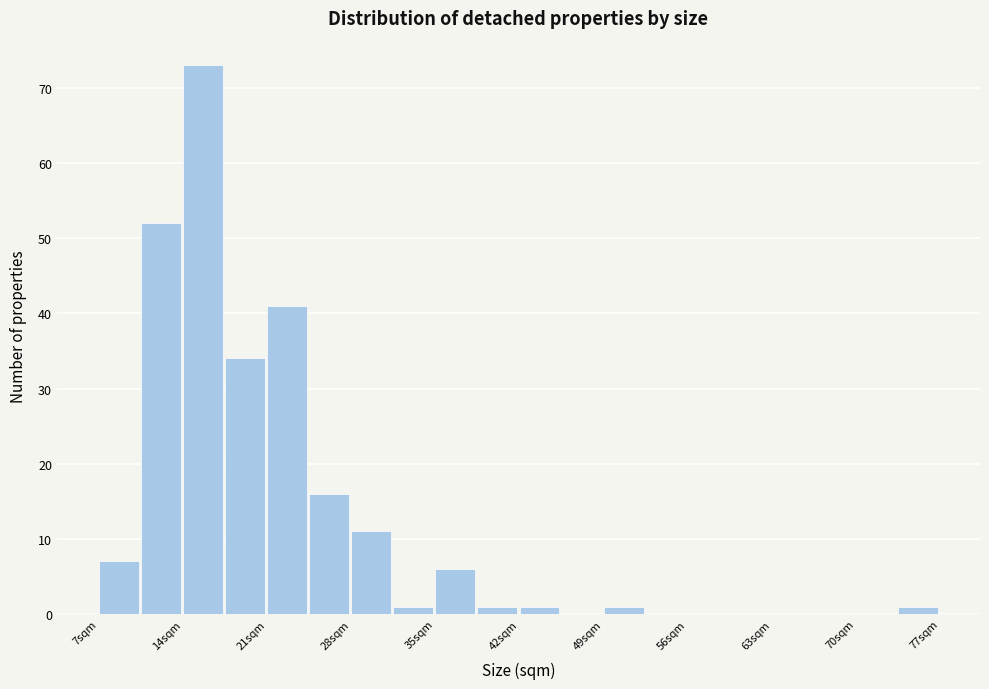

Around what value on the x-axis is the tallest bar? Give the approximate position of its centre, as read against the axis.

16